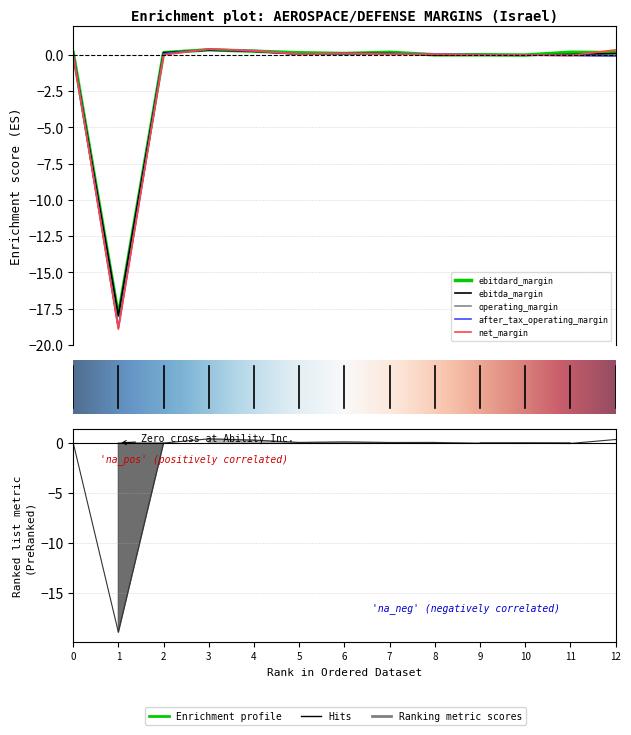

At how many categories does at least one series exceed -9?

12